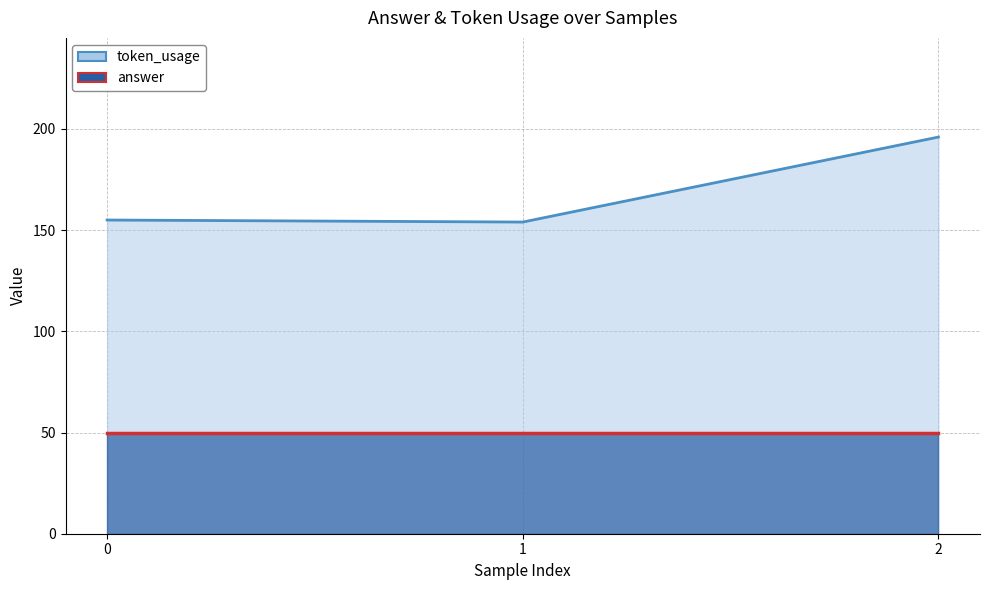

What is the smallest value displayed?

50